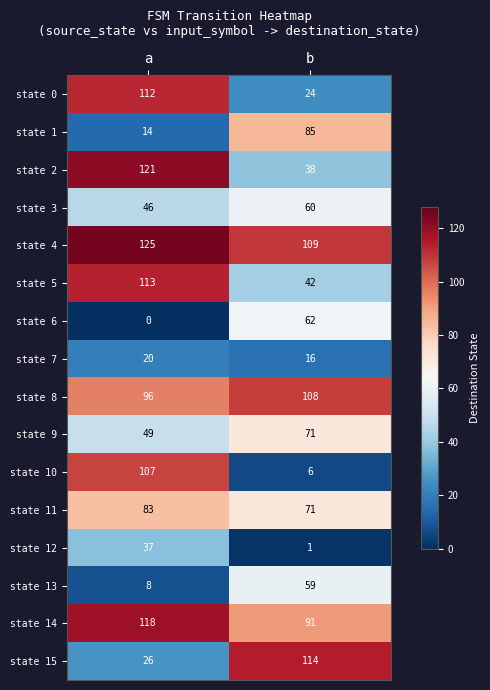

True or false: state 0 has a value of 15 at b.

False